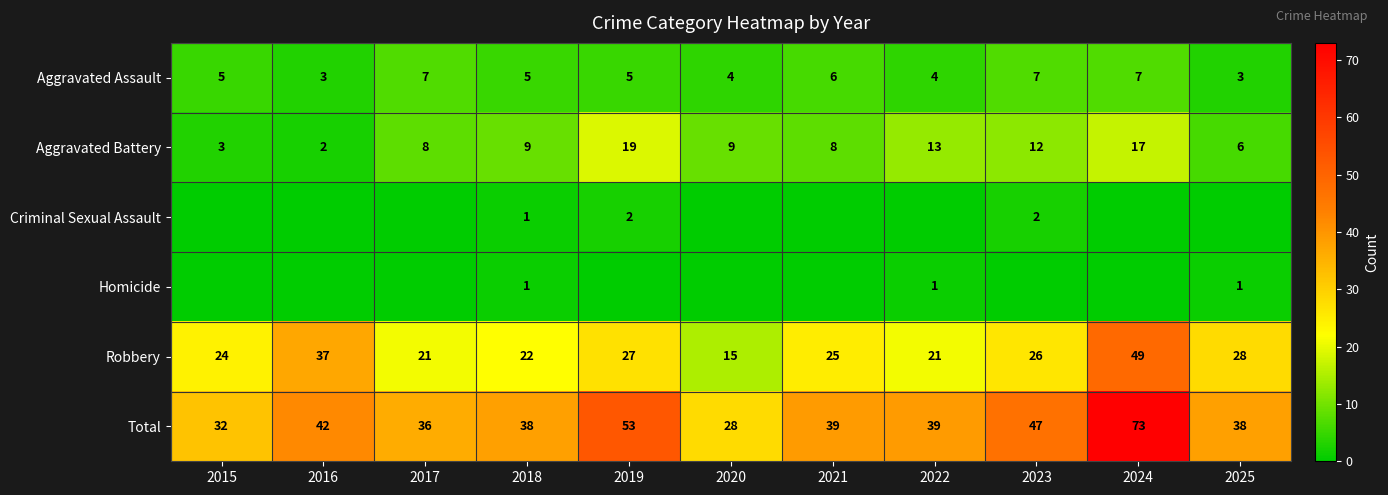

What is the sum of the Aggravated Assault values at 2024 and 2025?

10